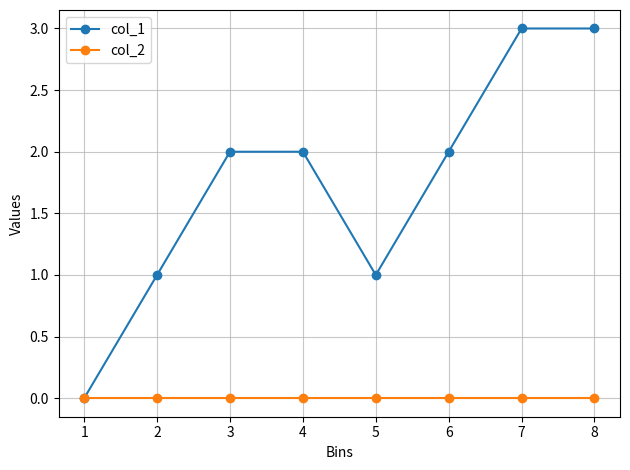

What is the maximum value shown in the chart?

3